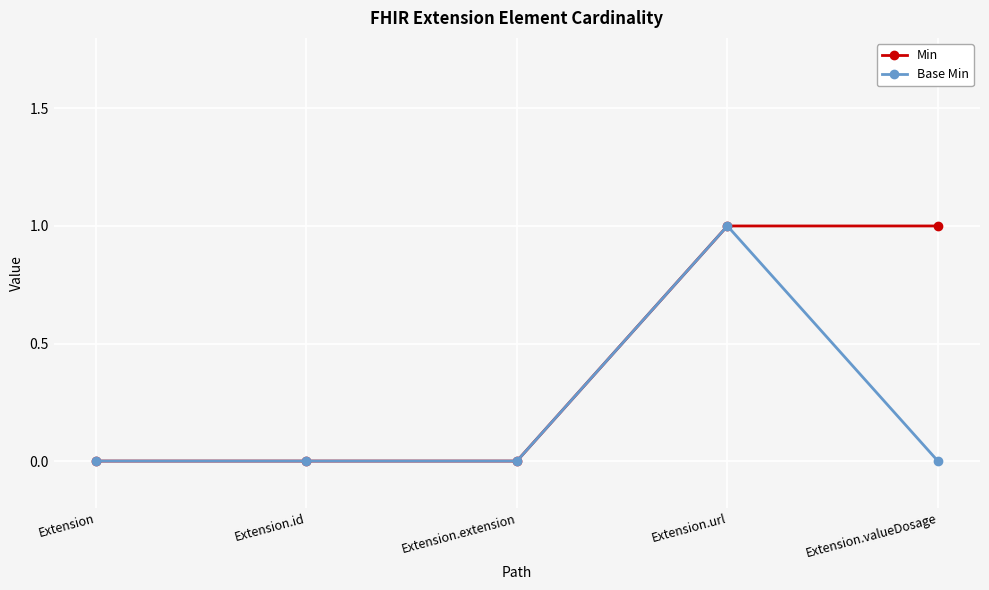

The Base Min series shows 1 at Extension.extension. True or false?

False